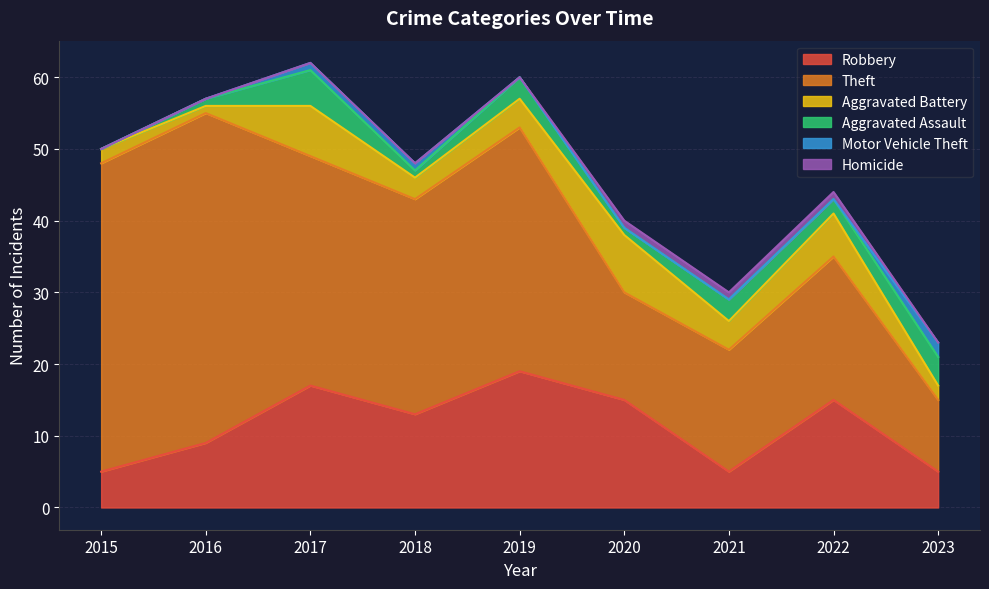

What is the sum of the Aggravated Battery values at 2016 and 2023?

3